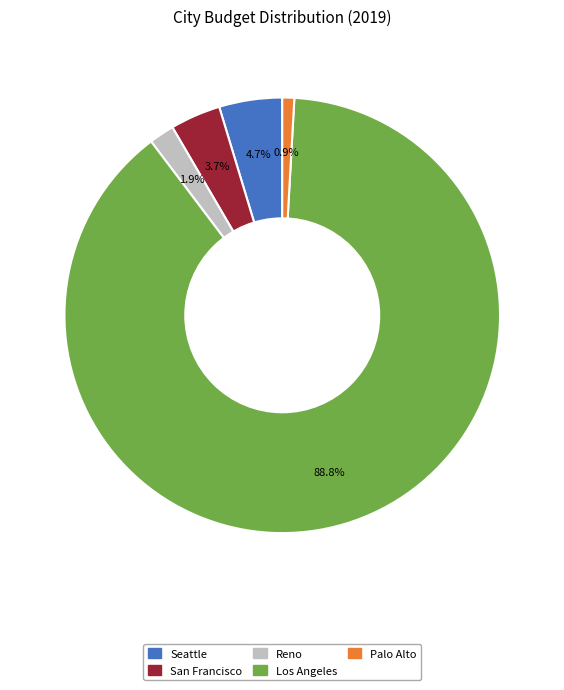

Does Los Angeles represent more than half of the total?

Yes